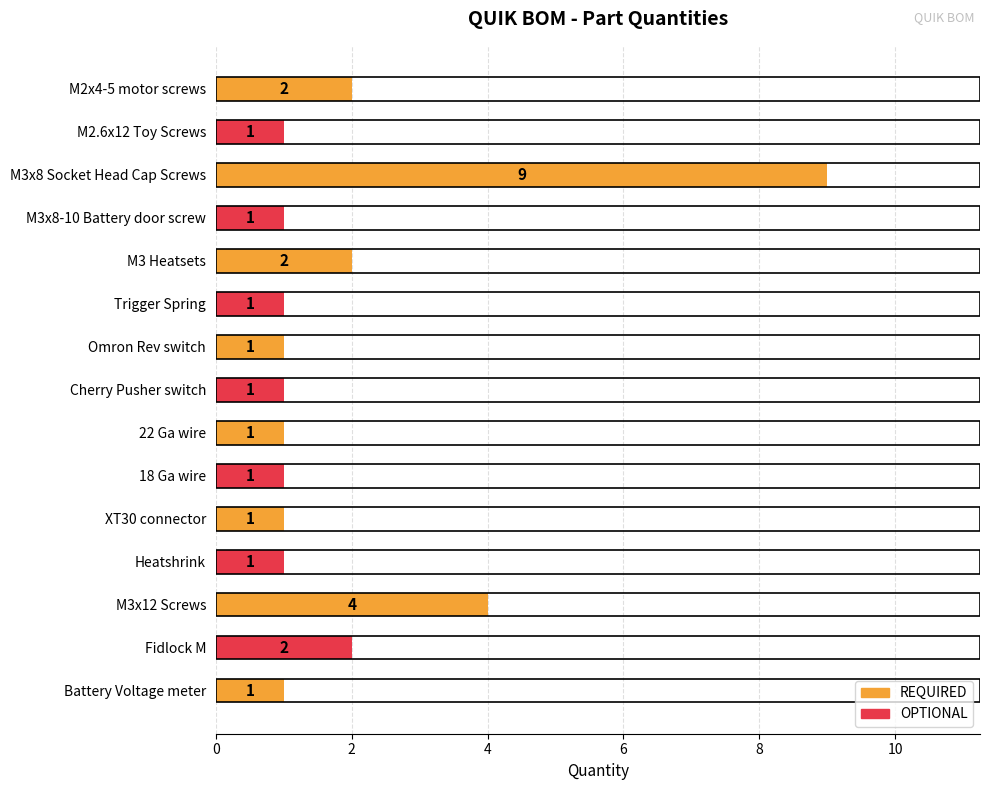

What is the sum of all values?

29